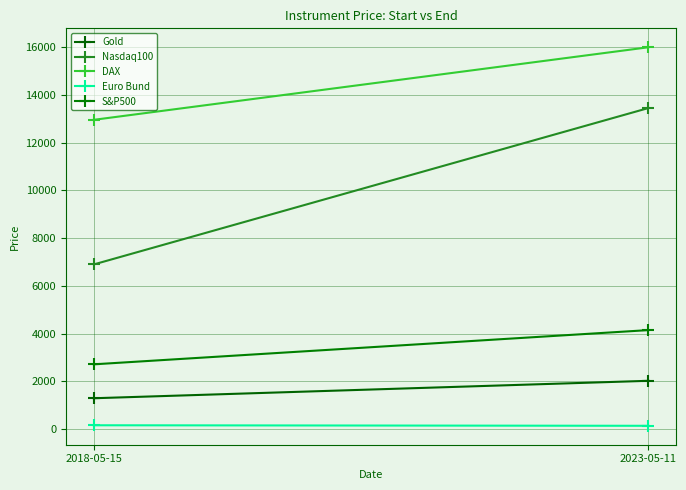

Rank the series at 2023-05-11 from highest to lowest value.

DAX, Nasdaq100, S&P500, Gold, Euro Bund